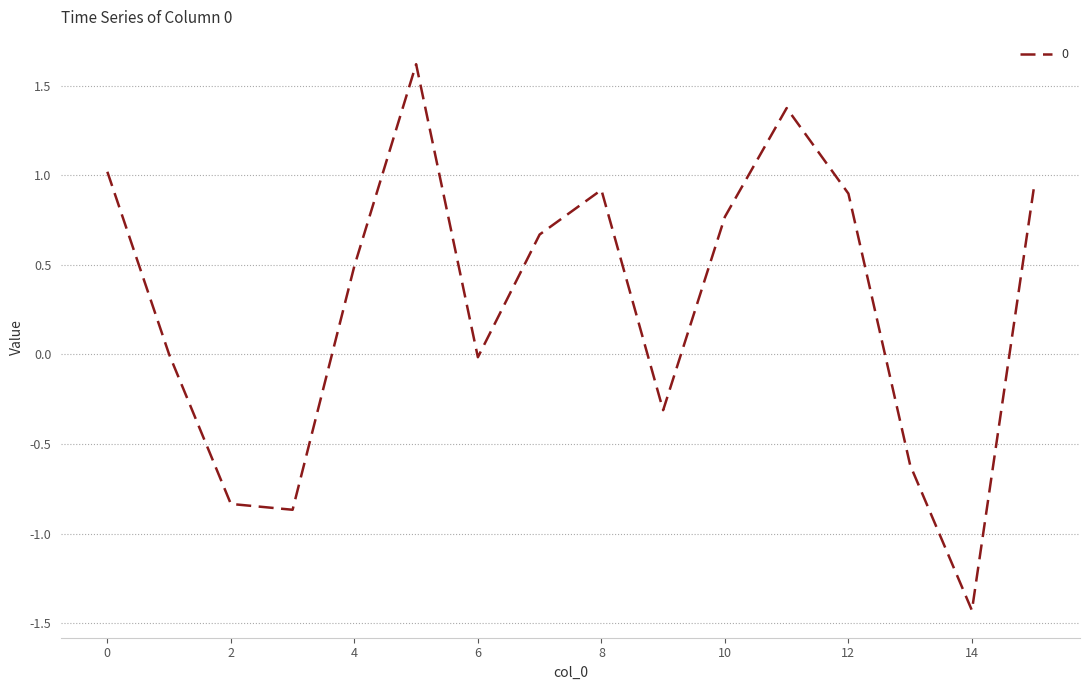

What is the maximum value shown in the chart?

1.6